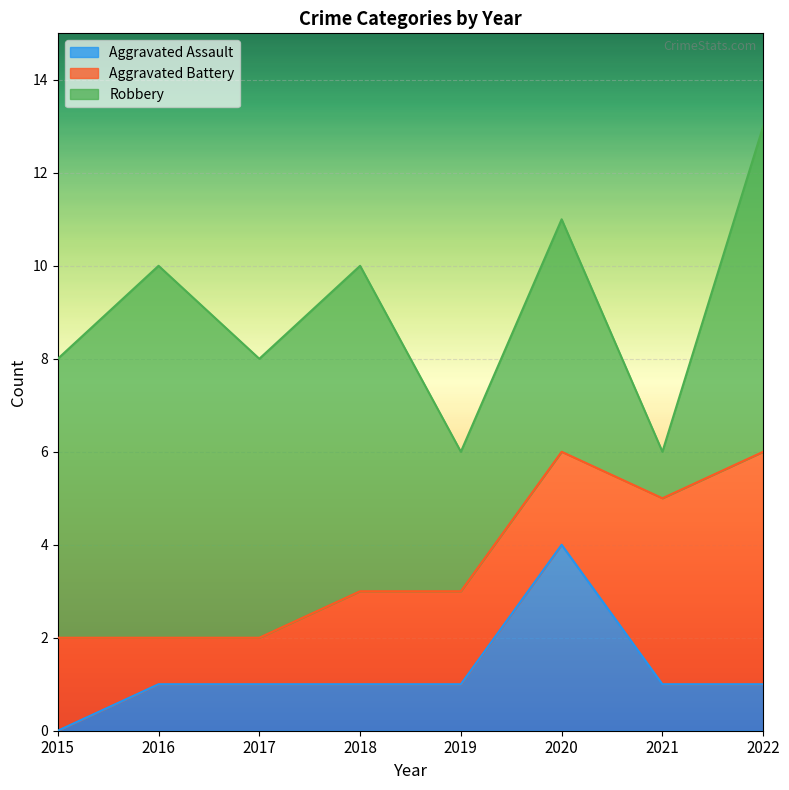

Which series has the largest range (max minus min)?

Robbery